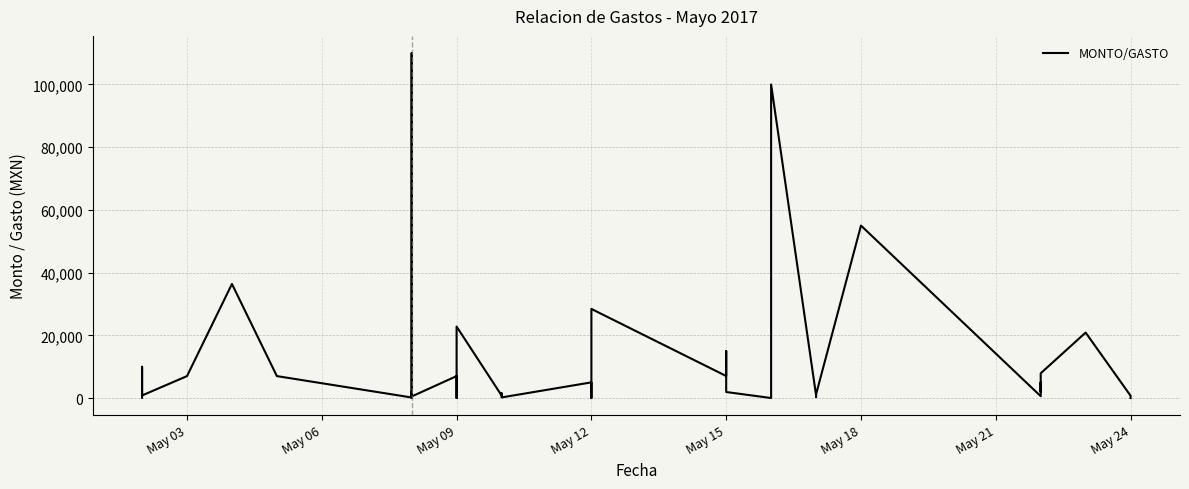

What is the minimum value shown in the chart?

5.8